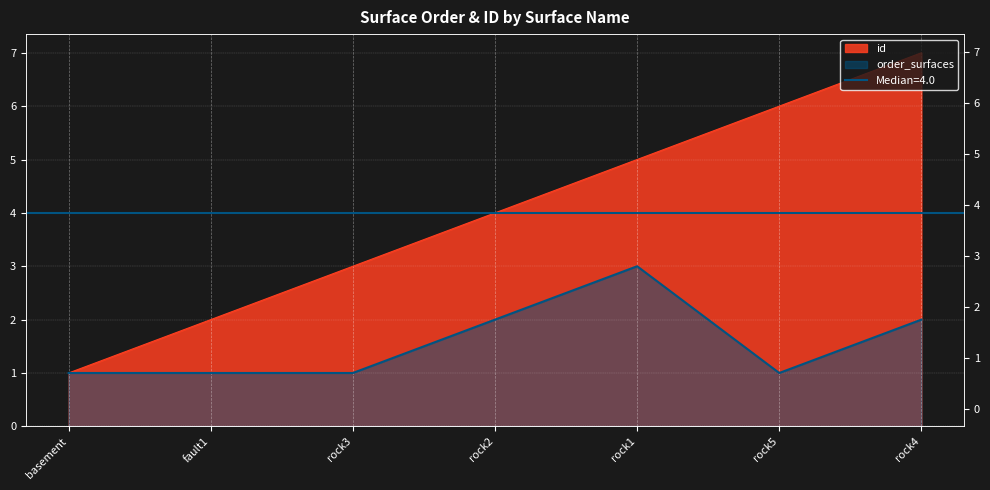

What is the value of the id point at the 4th from the left?

4